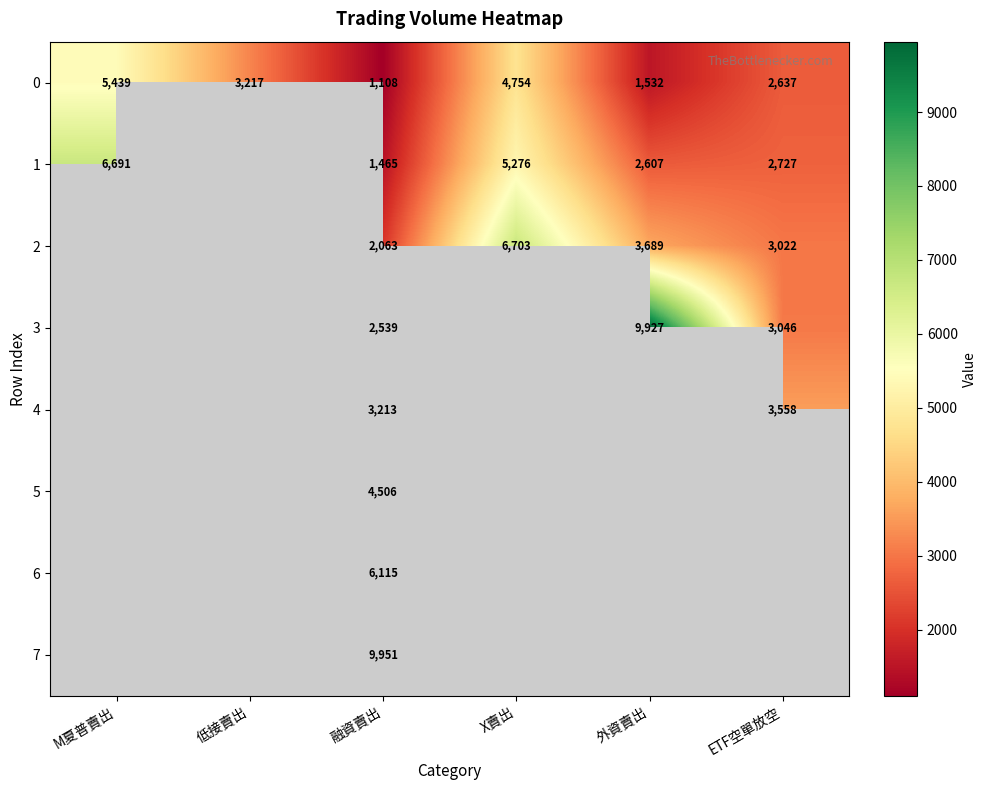

Is it true that 2 equals 3689 at 外資賣出?

True